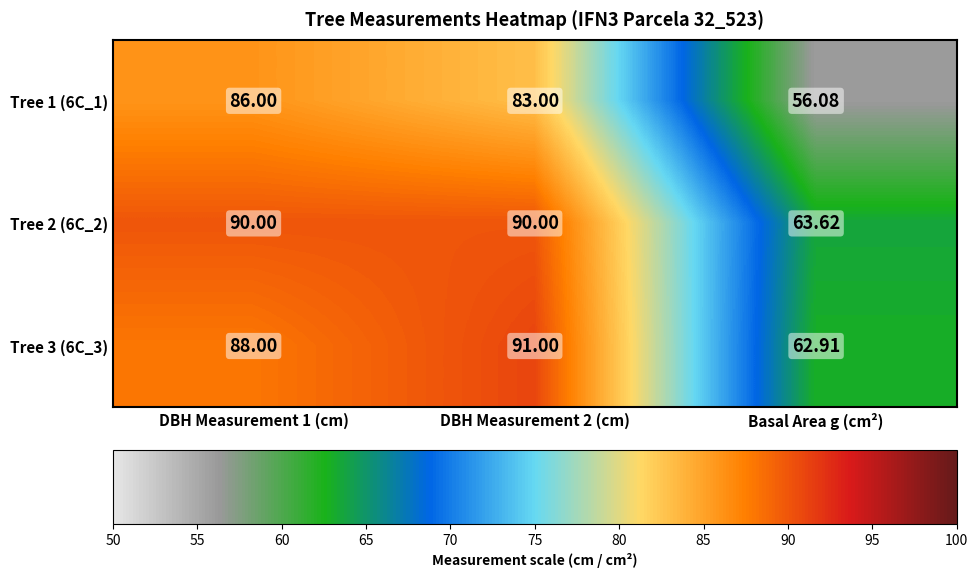

At which category does the chart reach its minimum across all series?

Basal Area g (cm²)